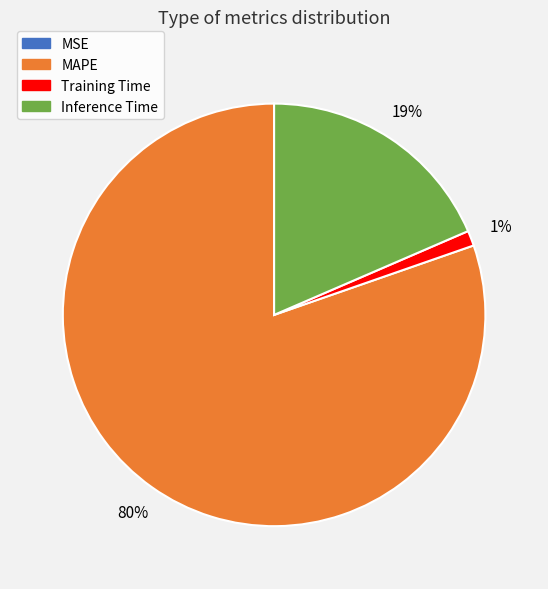

Does any single category account for the majority?

Yes